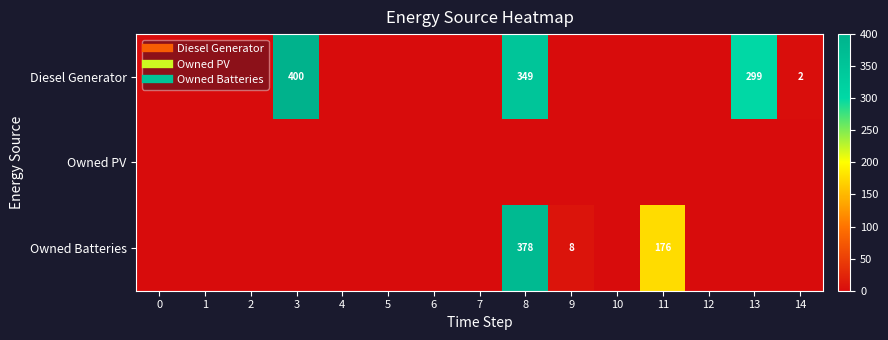

True or false: Diesel Generator has a value of 0 at 4.

True